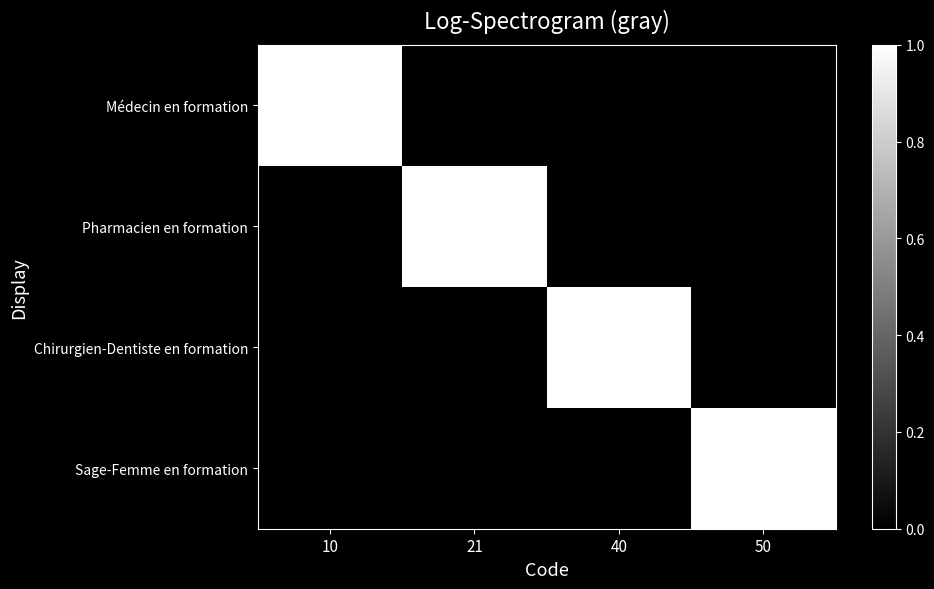

Between 10 and 50, which series saw the biggest shift?

Médecin en formation